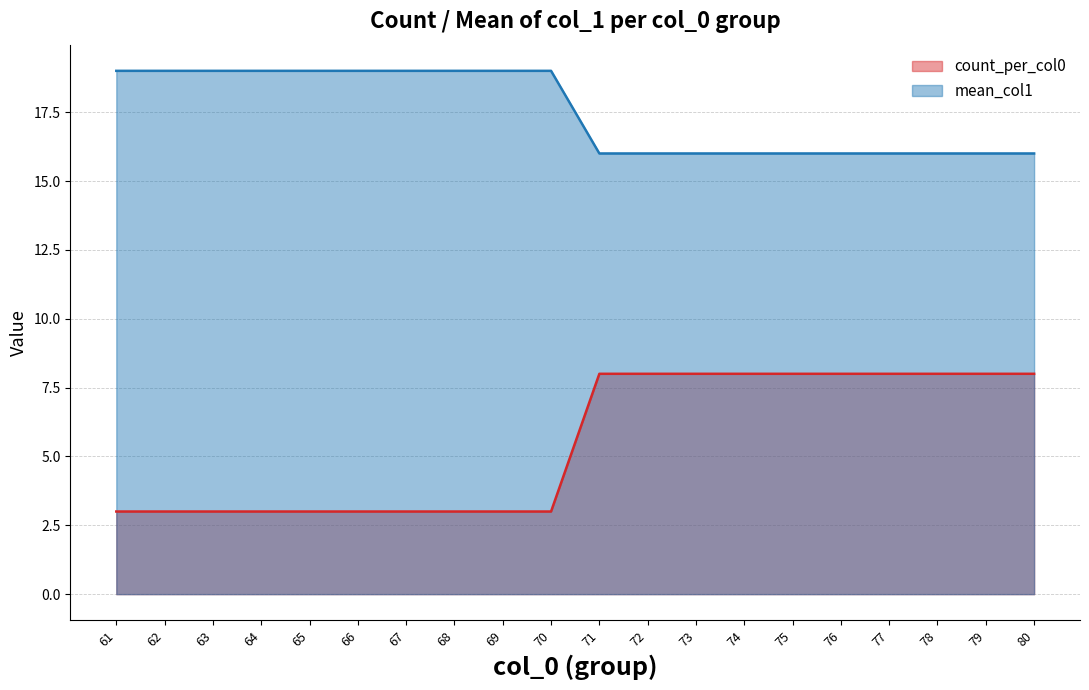

Which series has the widest spread of values?

count_per_col0